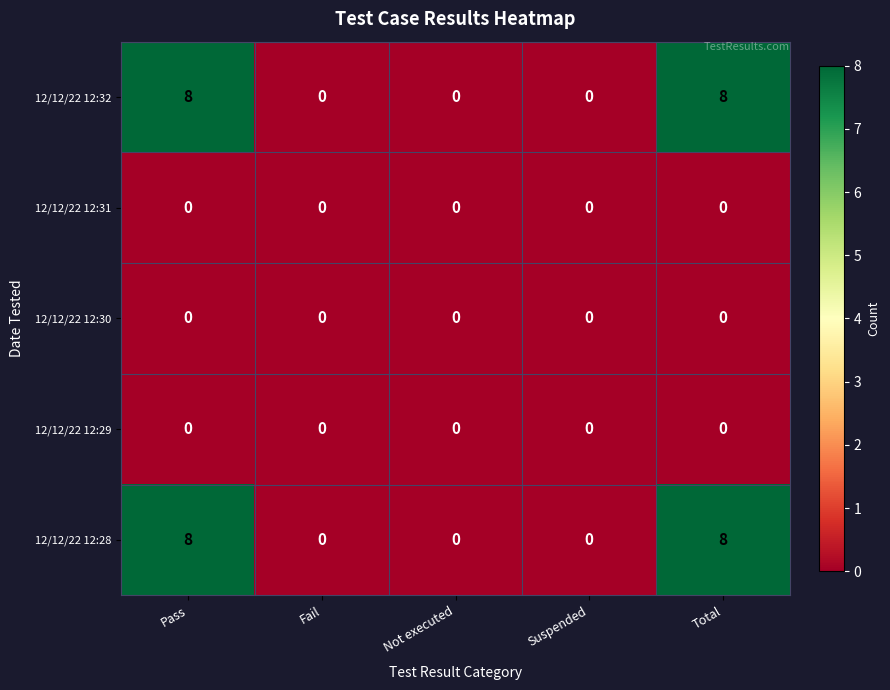

Reading left to right, what are all the values shown in this chart?

12/12/22 12:32: Pass=8	Fail=0	Not executed=0	Suspended=0	Total=8
12/12/22 12:31: Pass=0	Fail=0	Not executed=0	Suspended=0	Total=0
12/12/22 12:30: Pass=0	Fail=0	Not executed=0	Suspended=0	Total=0
12/12/22 12:29: Pass=0	Fail=0	Not executed=0	Suspended=0	Total=0
12/12/22 12:28: Pass=8	Fail=0	Not executed=0	Suspended=0	Total=8